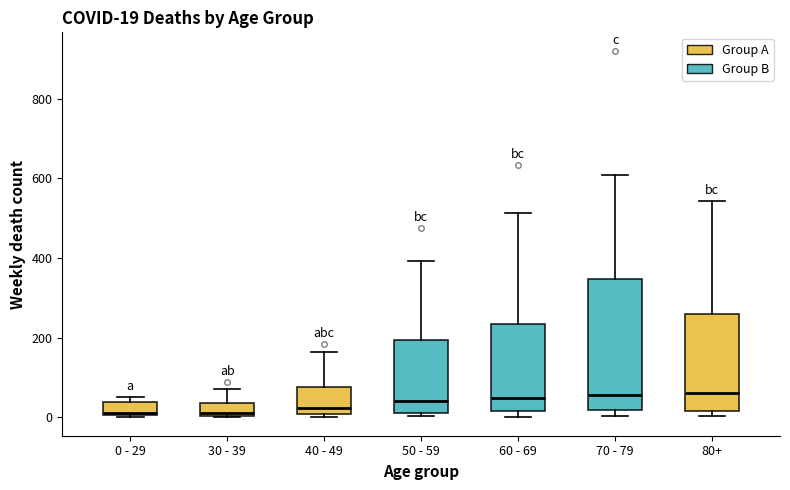

Comparing the boxes themselves (not the whiskers), which one is the tallest?

70 - 79